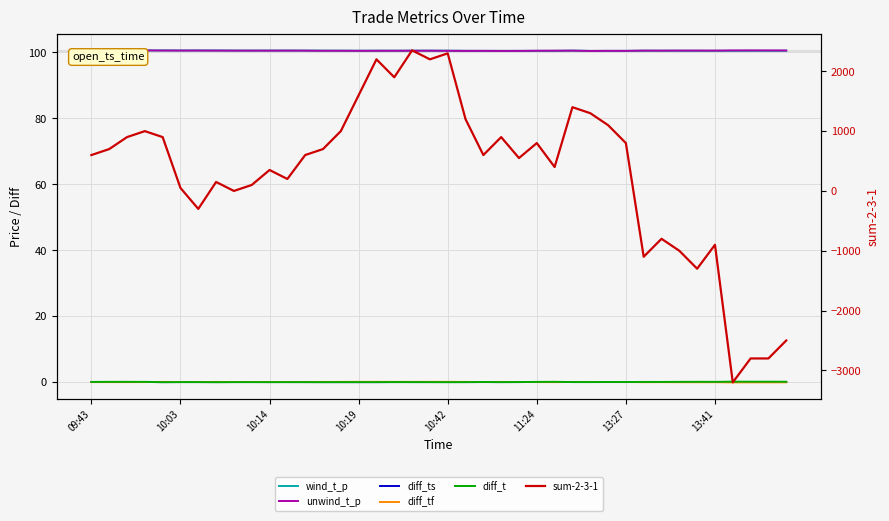

How many interior local valleys does the wind_t_p series have?

9